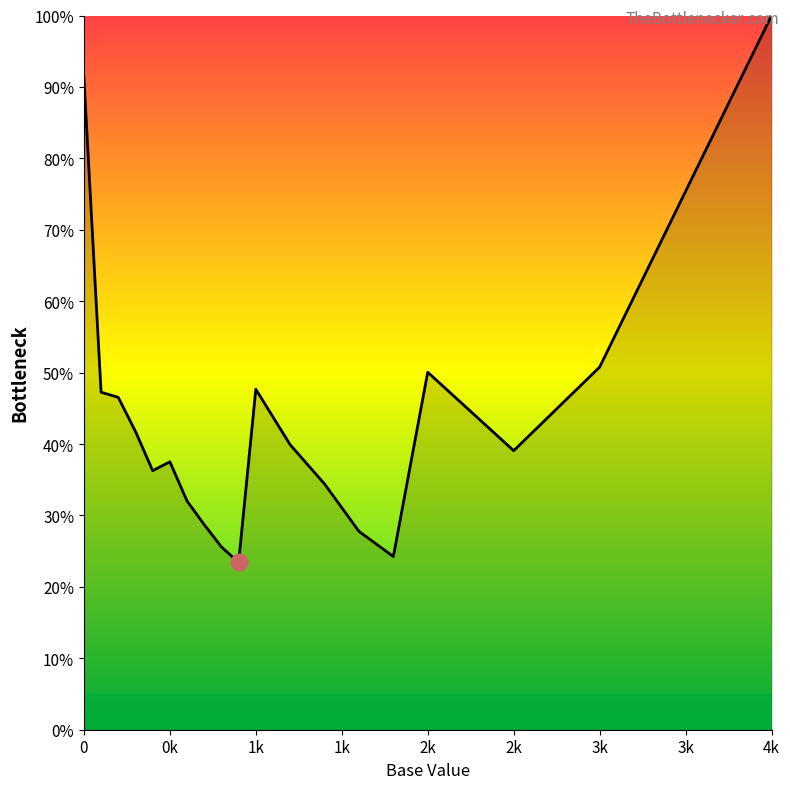

What is the maximum value shown in the chart?

100.0